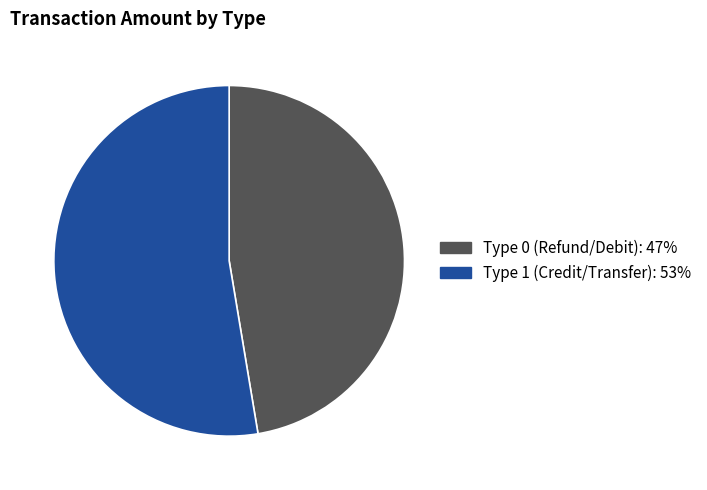

Is there any slice that represents more than half of the pie?

Yes